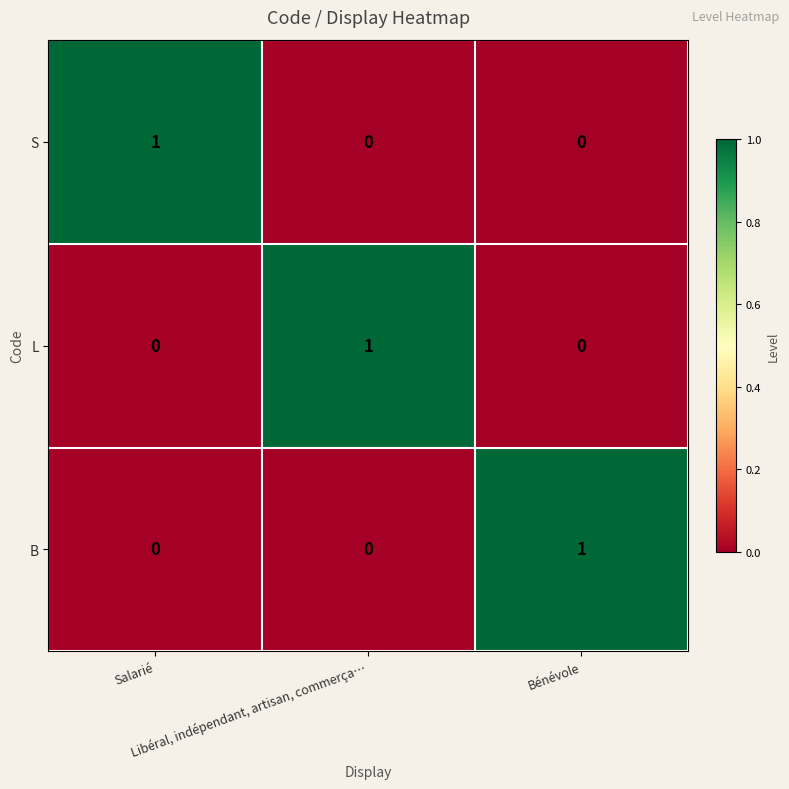

How many S values are between 0 and 1?

3